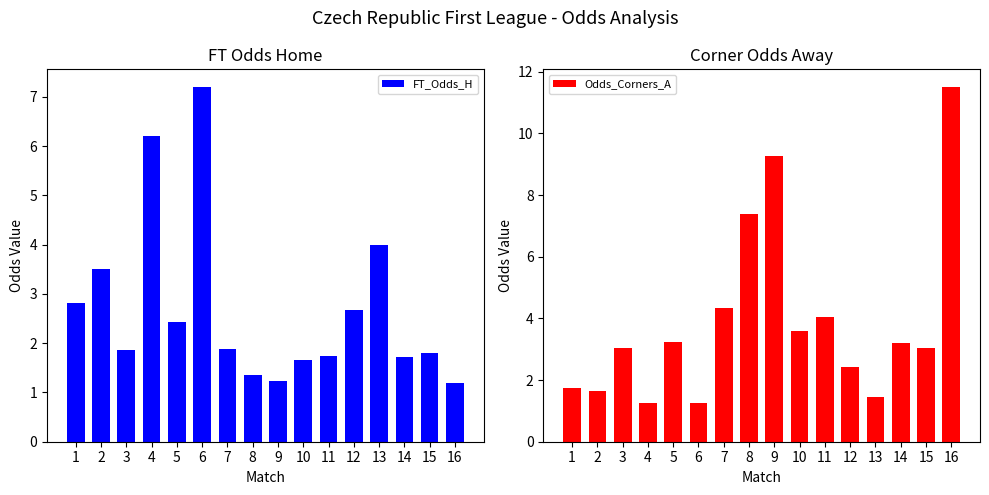

Is it true that Odds_Corners_A equals 4.0 at 11?

True